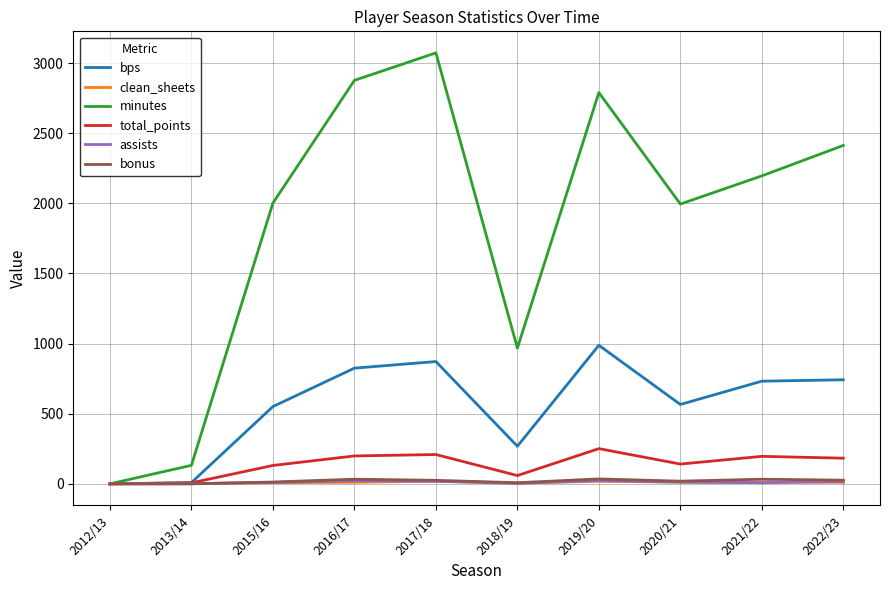

Which series changed the most between 2013/14 and 2015/16?

minutes